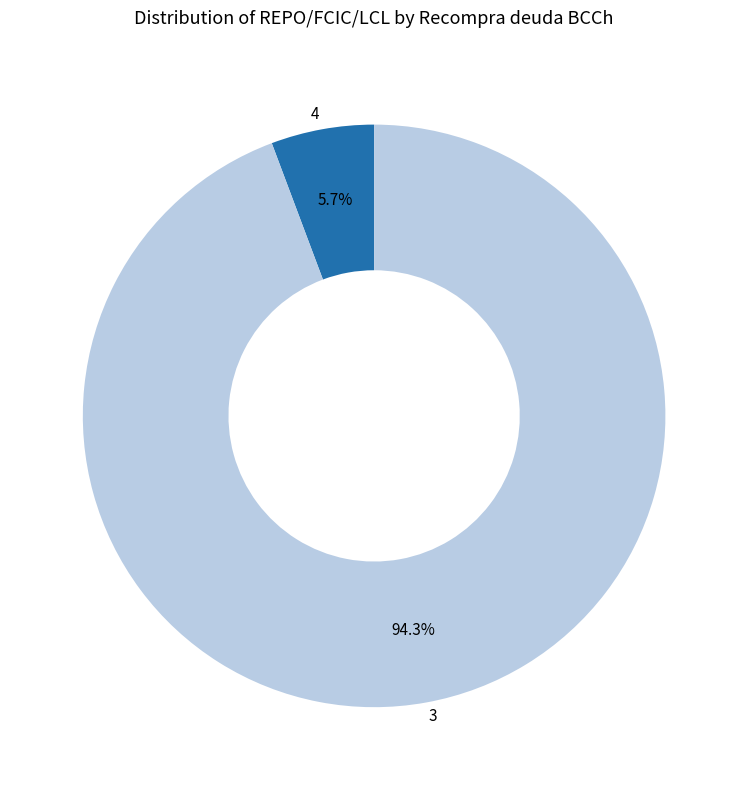

How many segments does this pie chart have?

2